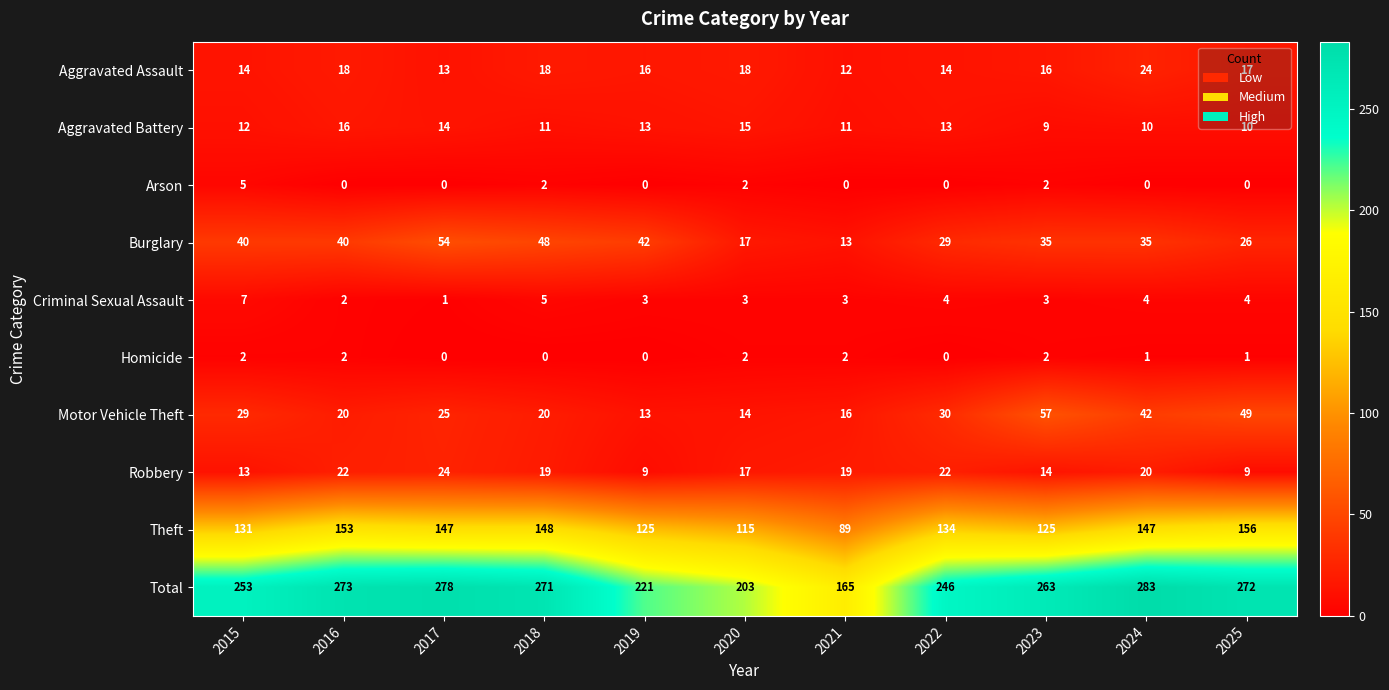

What is the sum of the Homicide values at 2020 and 2023?

4